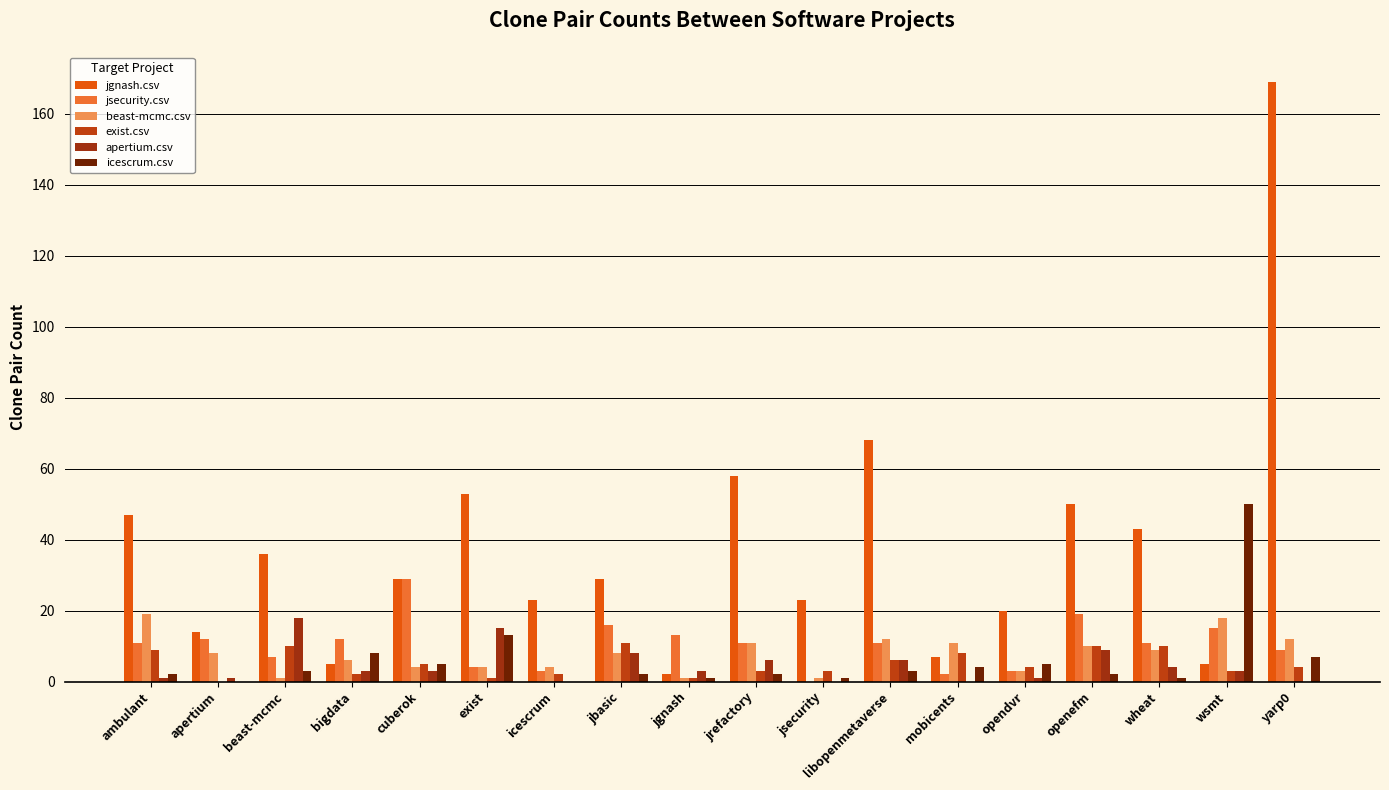

What is the label of the 14th bar from the left?

opendvr